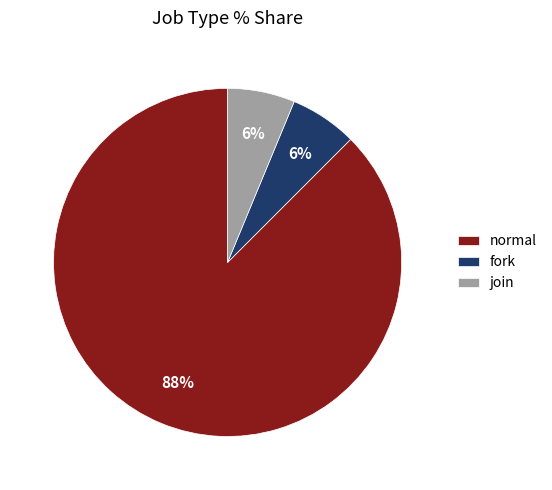

How many slices are in this pie chart?

3